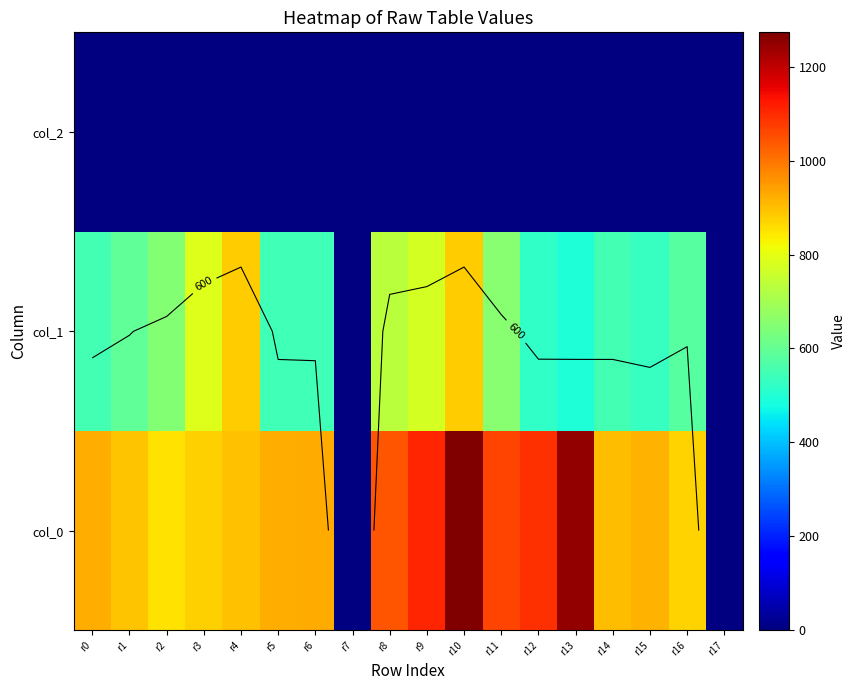

What is the spread (max minus min) of values at r1?

891.3